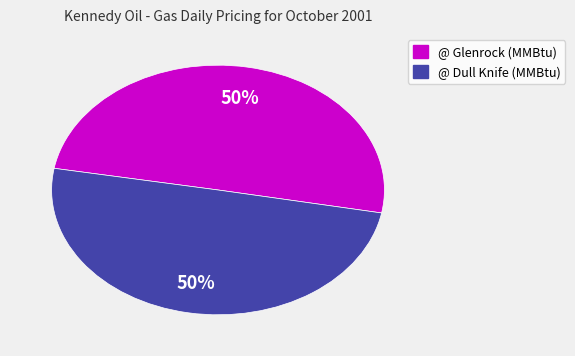

To the nearest percent, what percentage of the pie is @ Dull Knife (MMBtu)?

50%